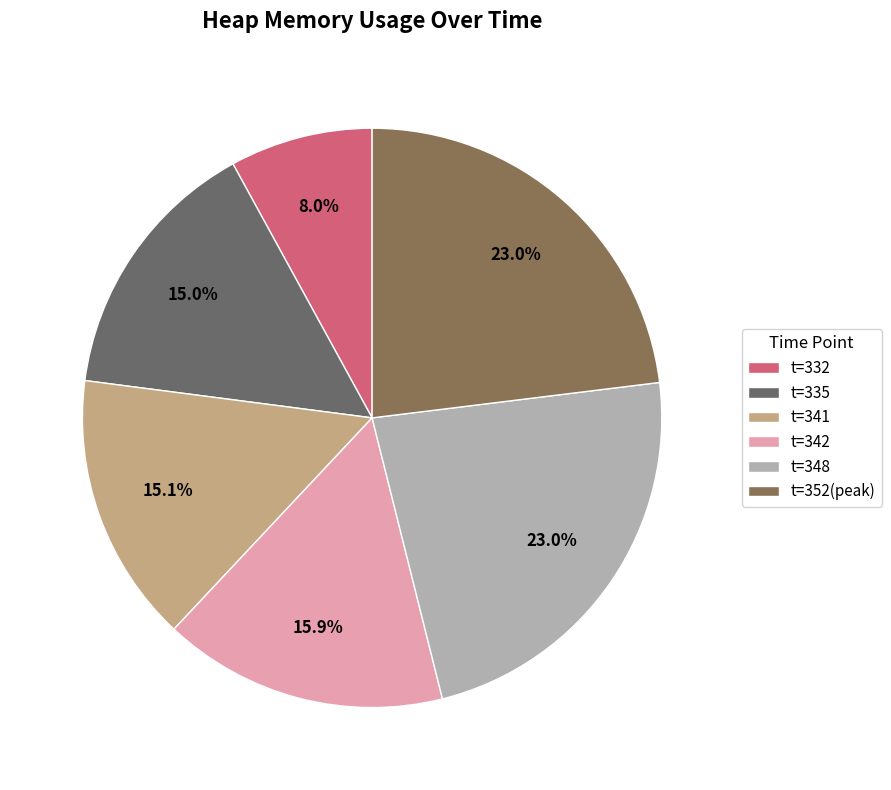

To the nearest percent, what is the average slice percentage?

17%